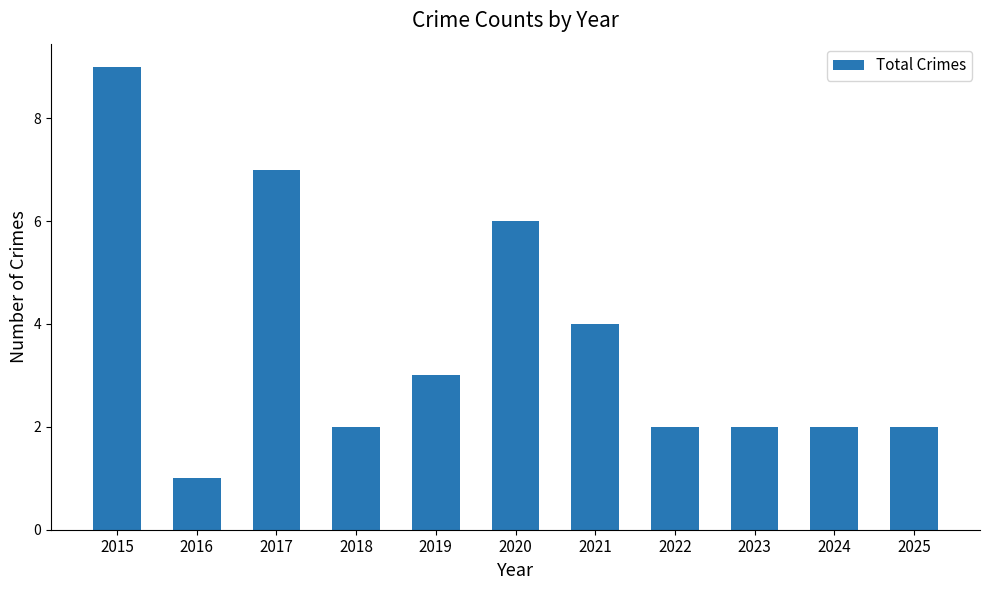

What is the average value?

4